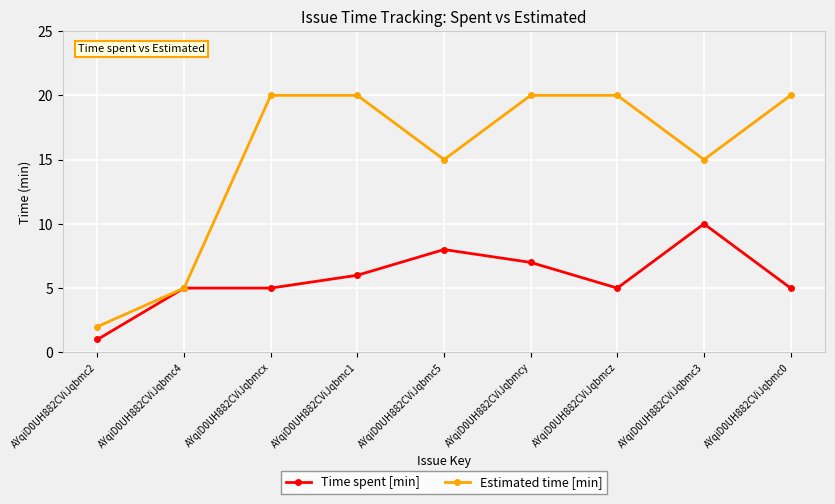

Is the value of Estimated time [min] at AYqiD0UH882CViJqbmcy greater than the value of Time spent [min] at AYqiD0UH882CViJqbmcz?

Yes